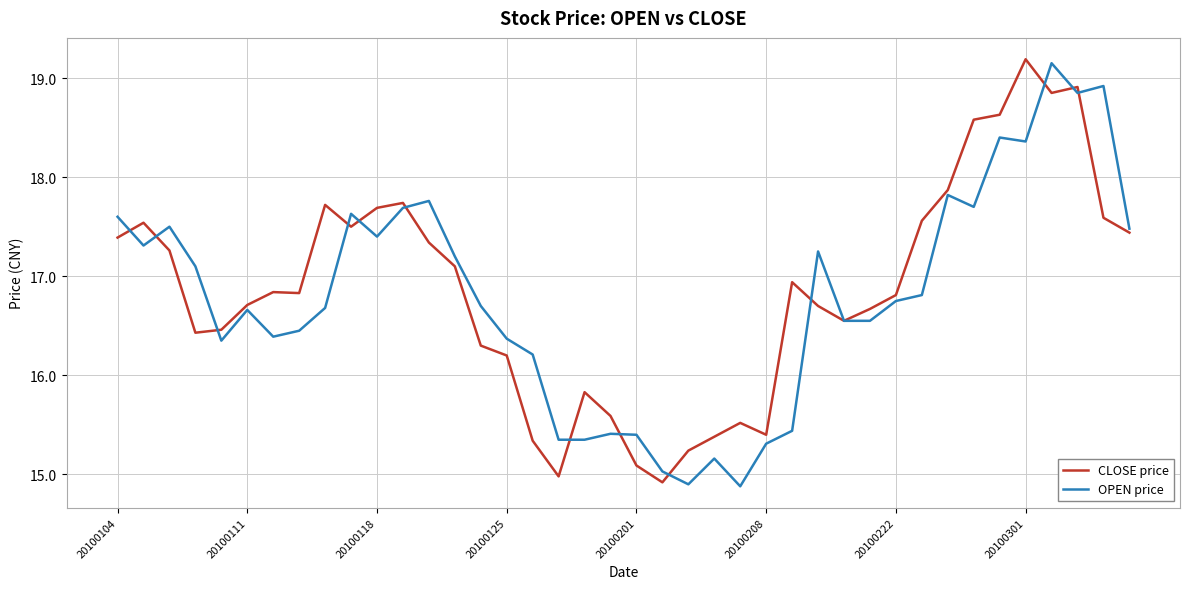

What is the greatest value displayed?

19.2